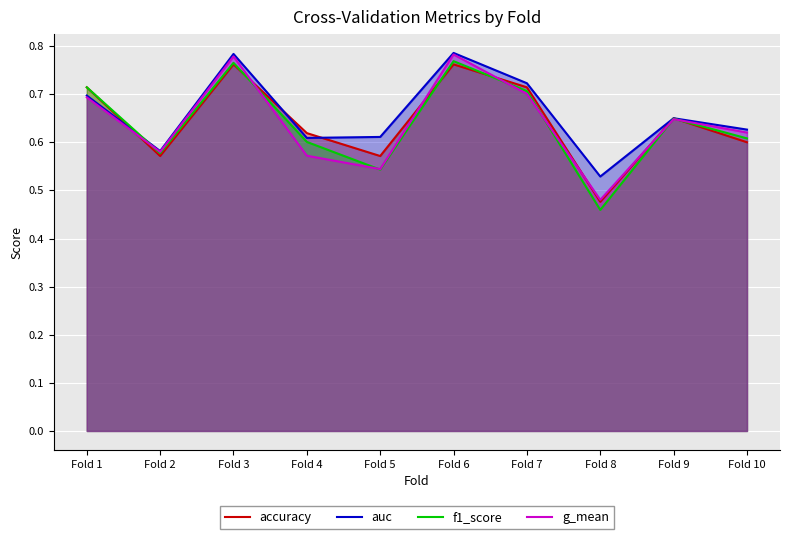

Is it true that auc equals 0.4 at Fold 6?

False